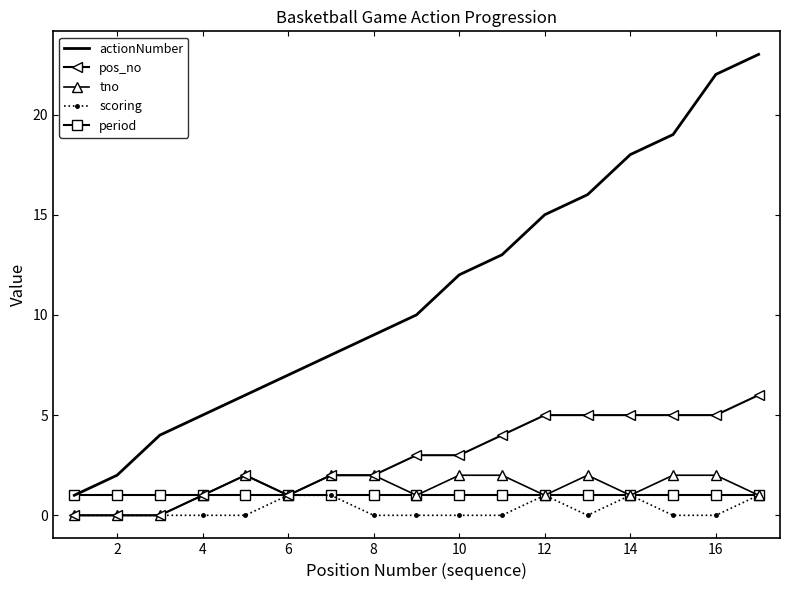

What is the minimum value for actionNumber?

1